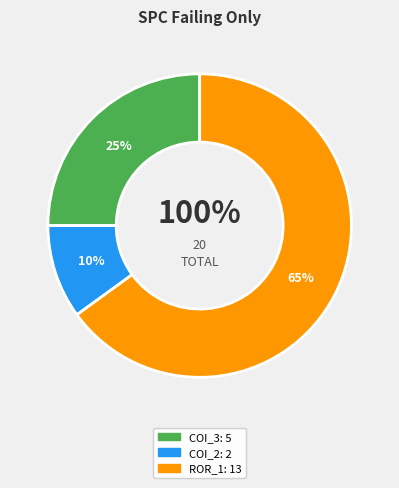

Count the number of slices in the pie.

3